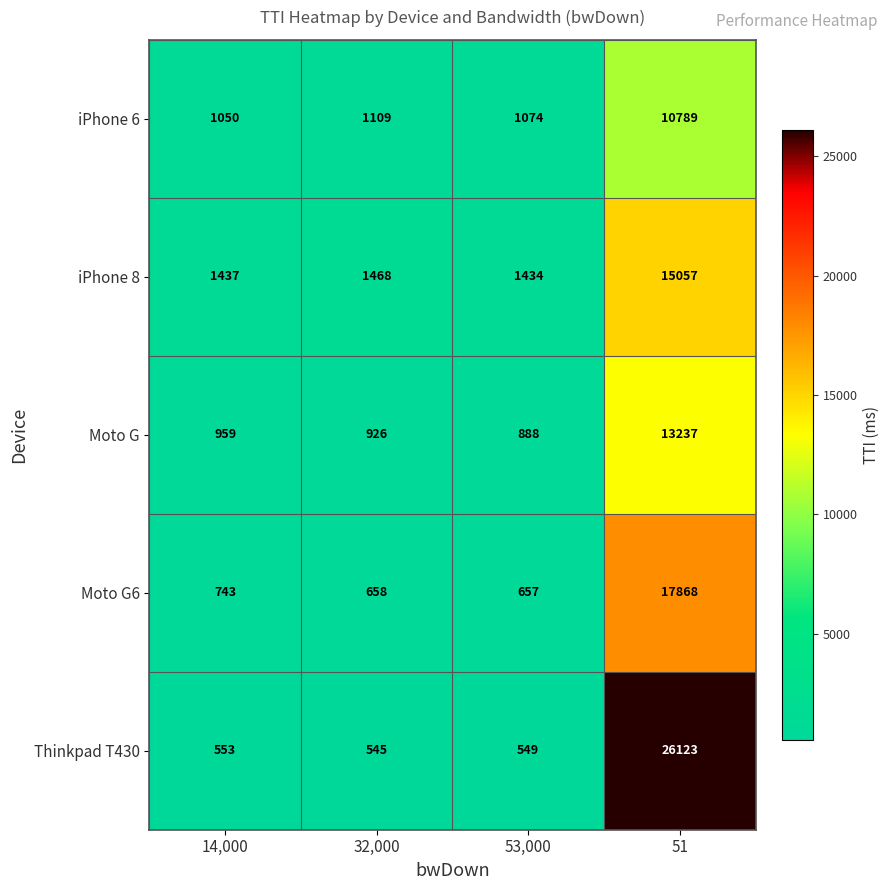

Reading left to right, what are all the values shown in this chart?

iPhone 6: 14,000=1050	32,000=1109	53,000=1074	51=10789
iPhone 8: 14,000=1437	32,000=1468	53,000=1434	51=15057
Moto G: 14,000=959	32,000=926	53,000=888	51=13237
Moto G6: 14,000=743	32,000=658	53,000=657	51=17868
Thinkpad T430: 14,000=553	32,000=545	53,000=549	51=26123